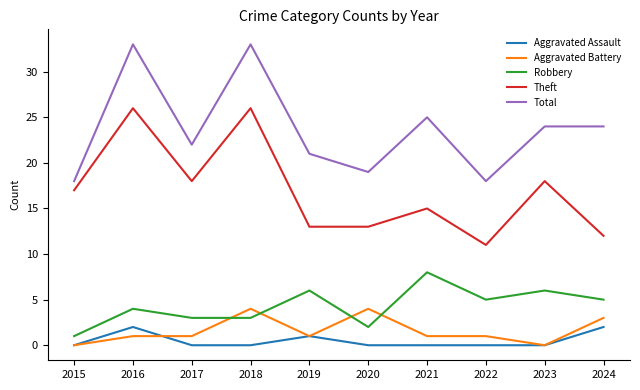

What is the average value of the Aggravated Battery series?

2